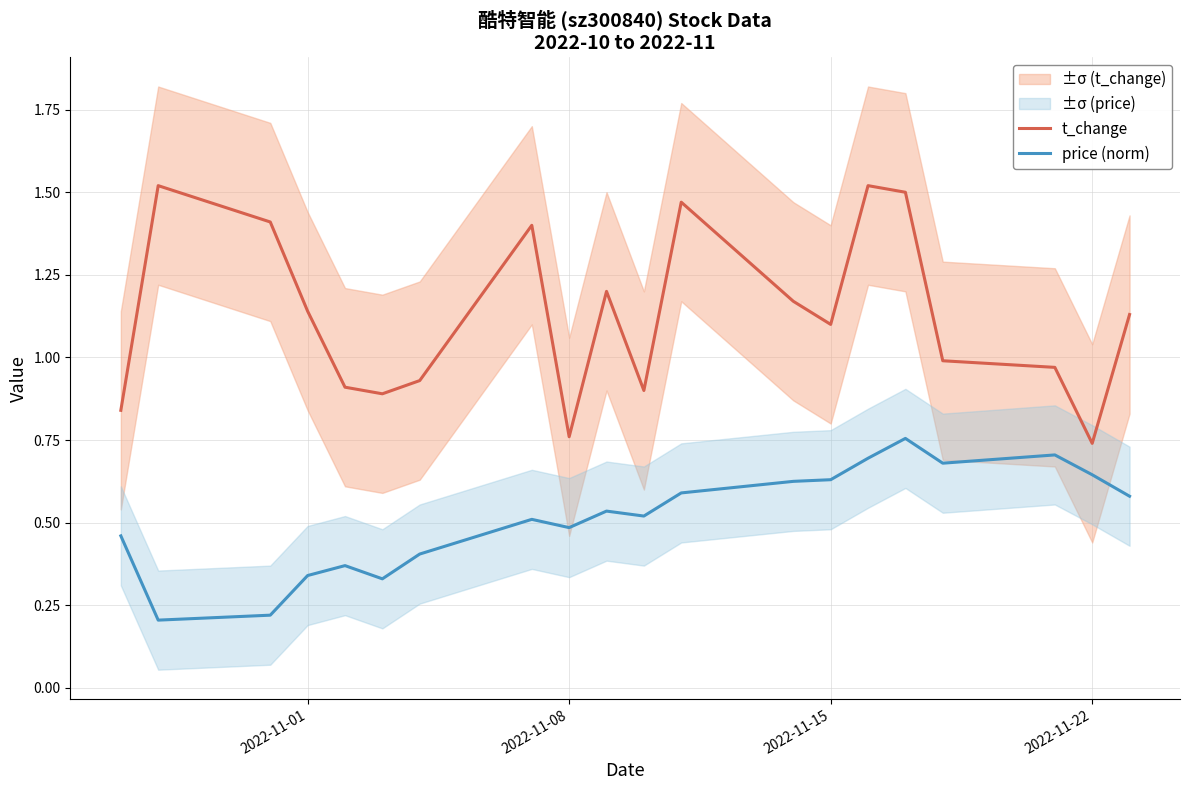

True or false: price (norm) and t_change cross at least once.

False